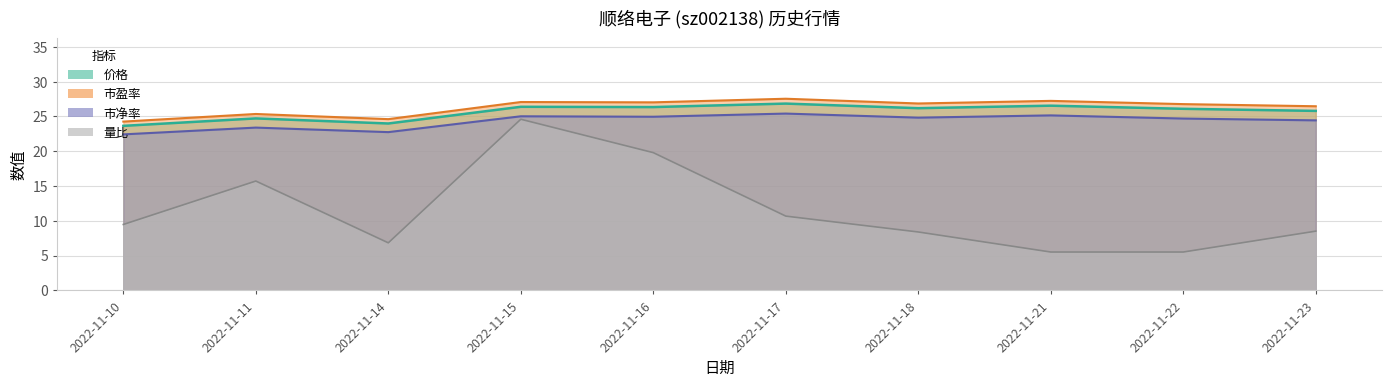

Is it true that 价格 equals 7.1 at 2022-11-23?

False